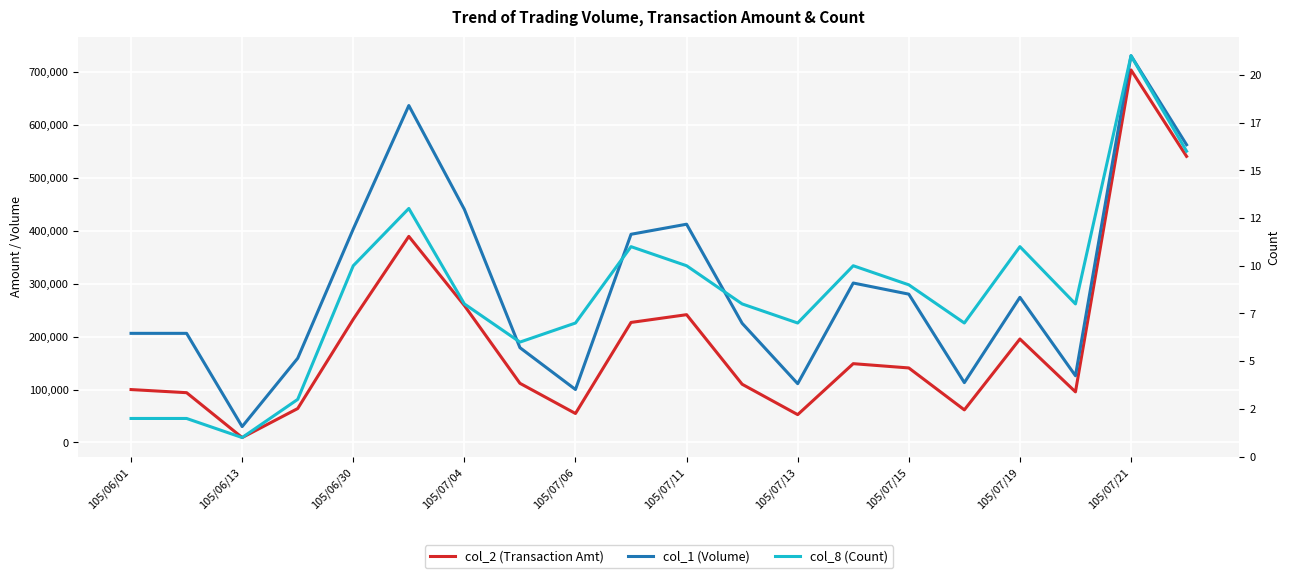

List the series in order of their overall mean, lowest first.

col_8 (Count), col_2 (Transaction Amt), col_1 (Volume)